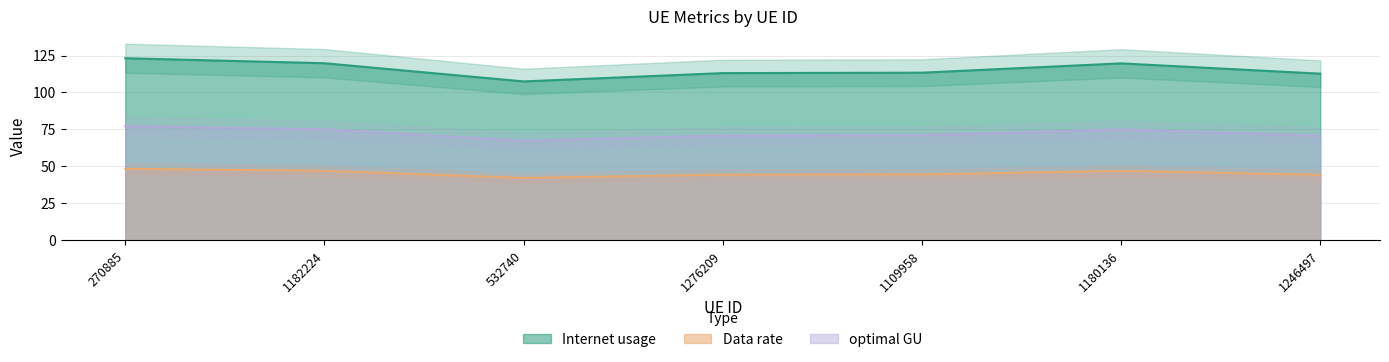

Is it true that optimal GU equals 109.8 at 270885?

False